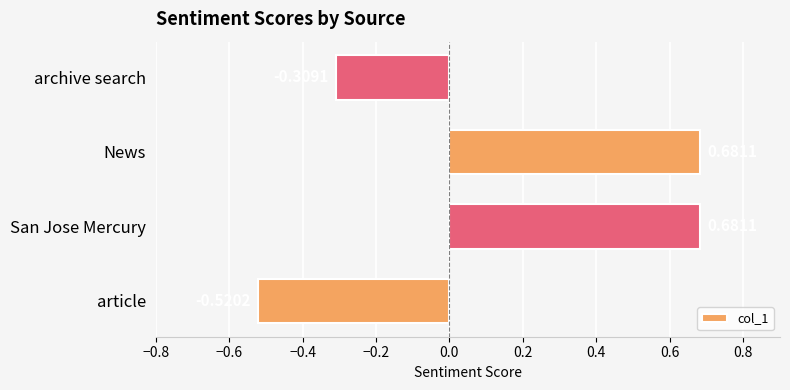

What is the change in value from article to San Jose Mercury?

+1.2